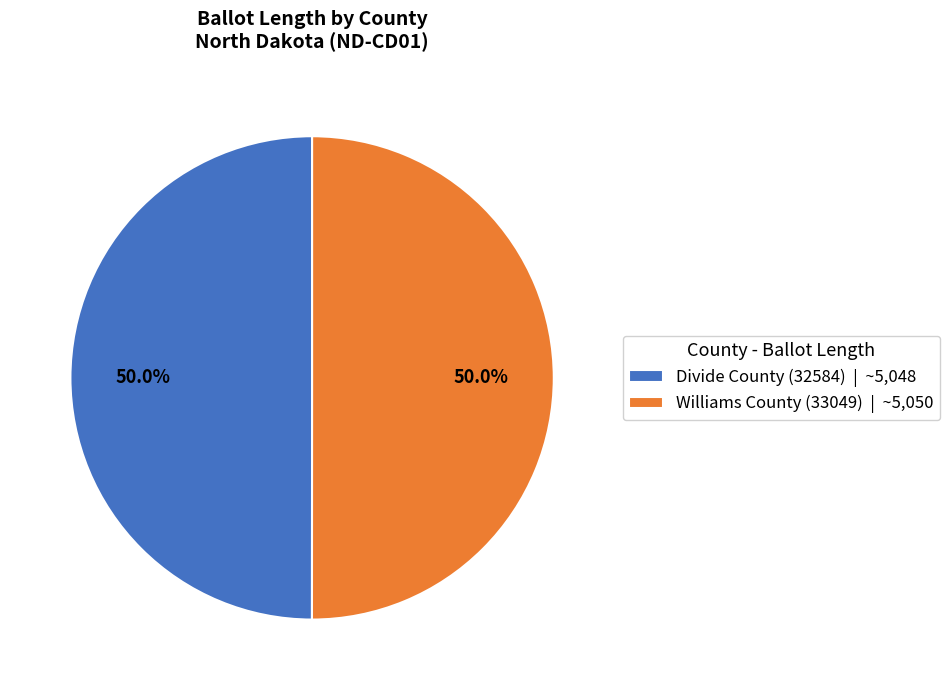

Approximately how many times larger is the value at Williams County (33049) | ~5,050 compared to Divide County (32584) | ~5,048?

1.0